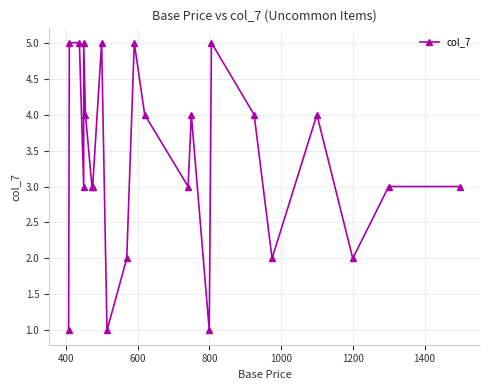

True or false: there are more than 2 points higher than both neighbors.

True